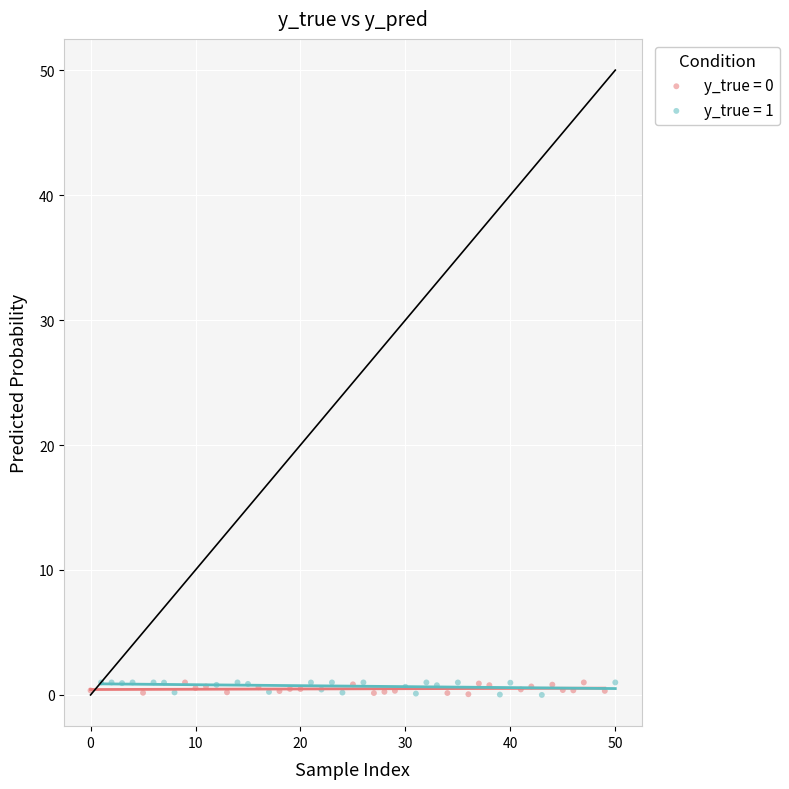

Which series has the widest spread of Y values?

y_true = 1